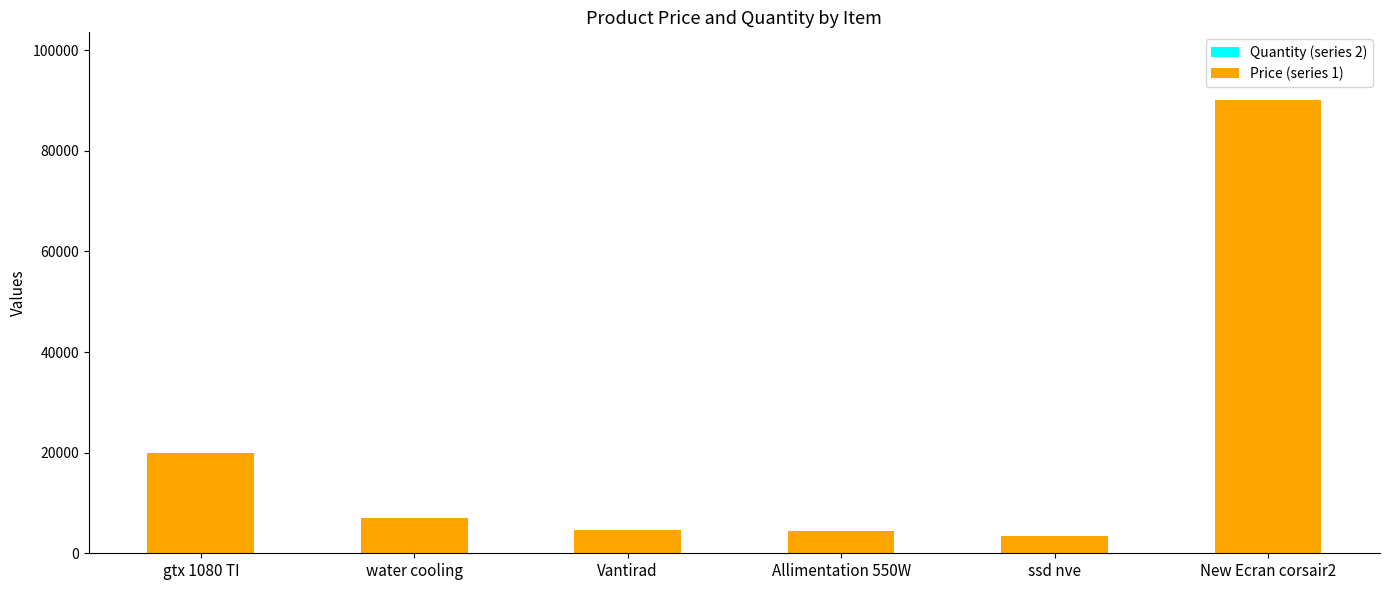

At which category is the sum across all series the highest?

New Ecran corsair2